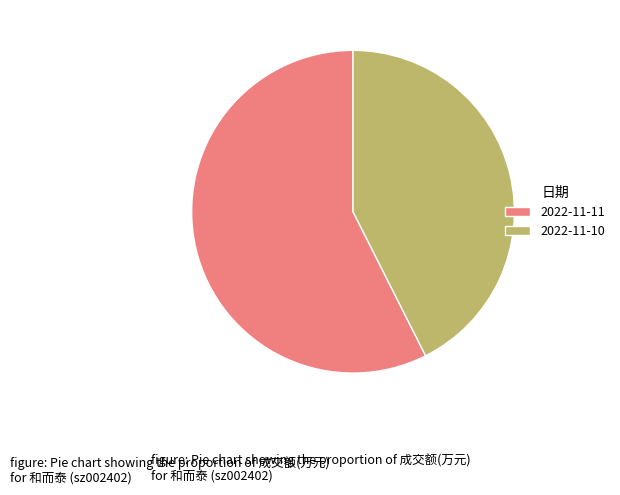

Which category has the smallest portion of the pie?

2022-11-10